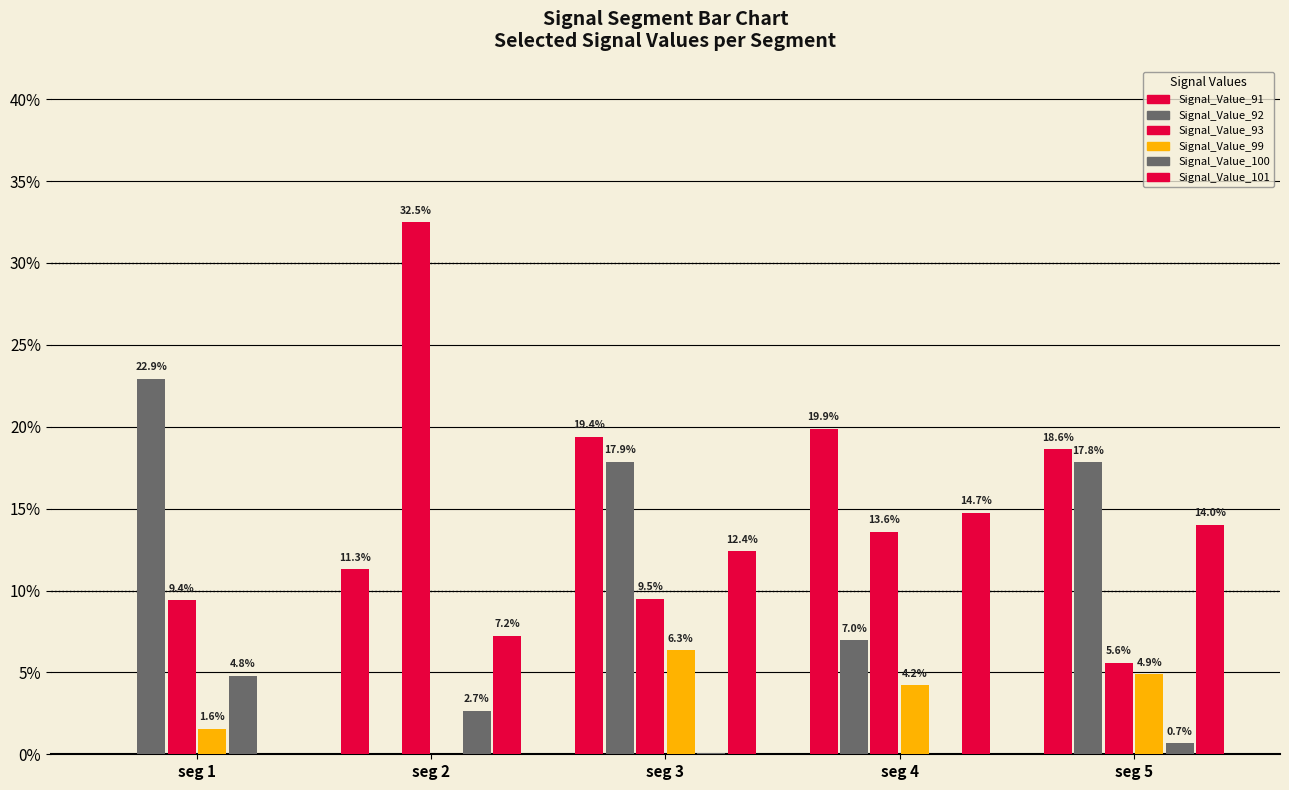

How many categories are shown in the chart?

5